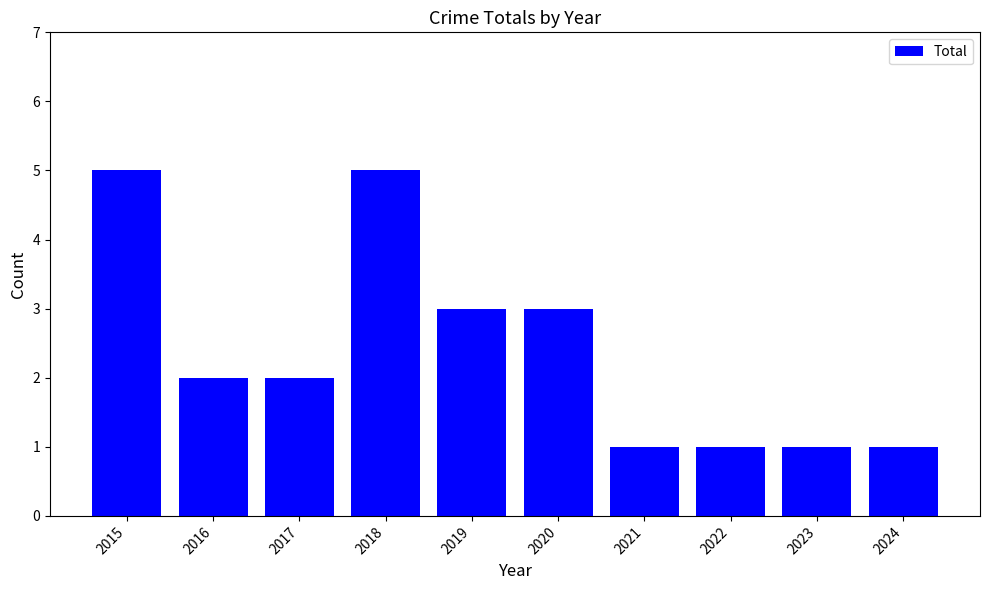

What is the value of the 10th bar from the left?

1